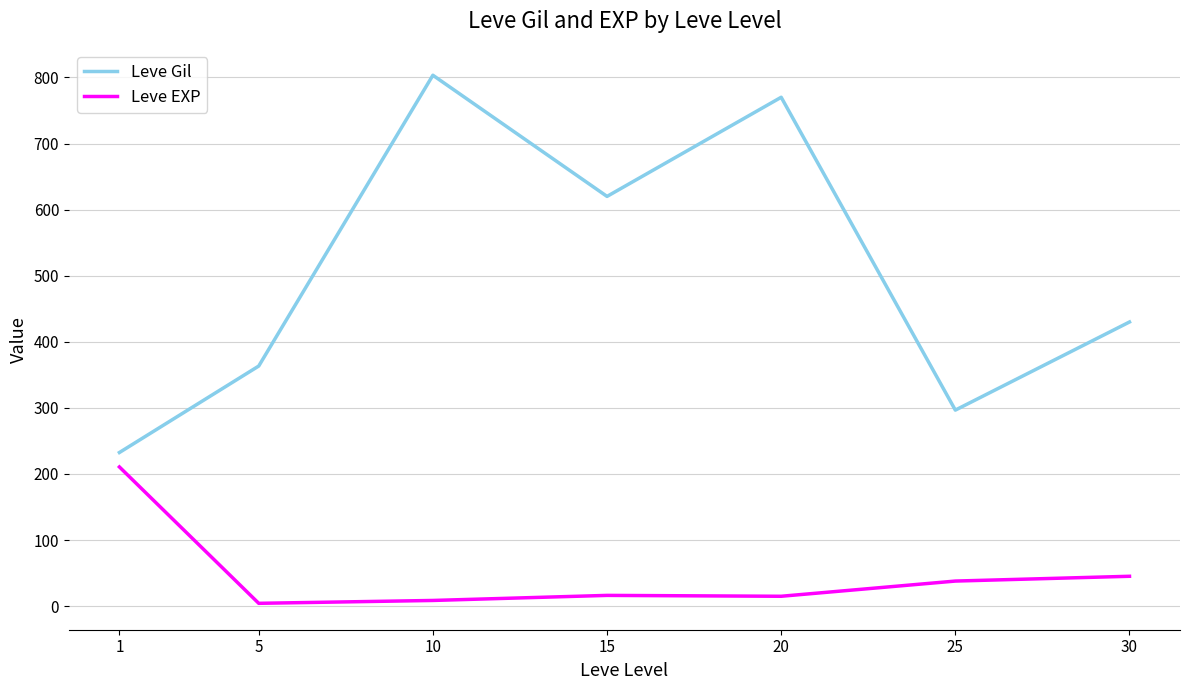

Rank the series by their average value, from lowest to highest.

Leve EXP, Leve Gil